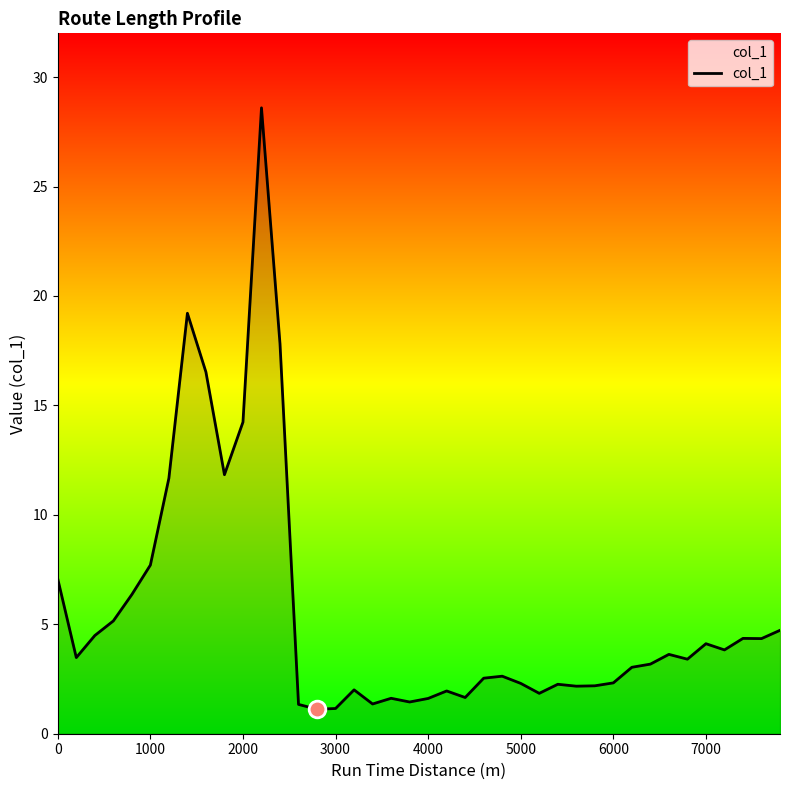

What is the smallest value displayed?

1.1